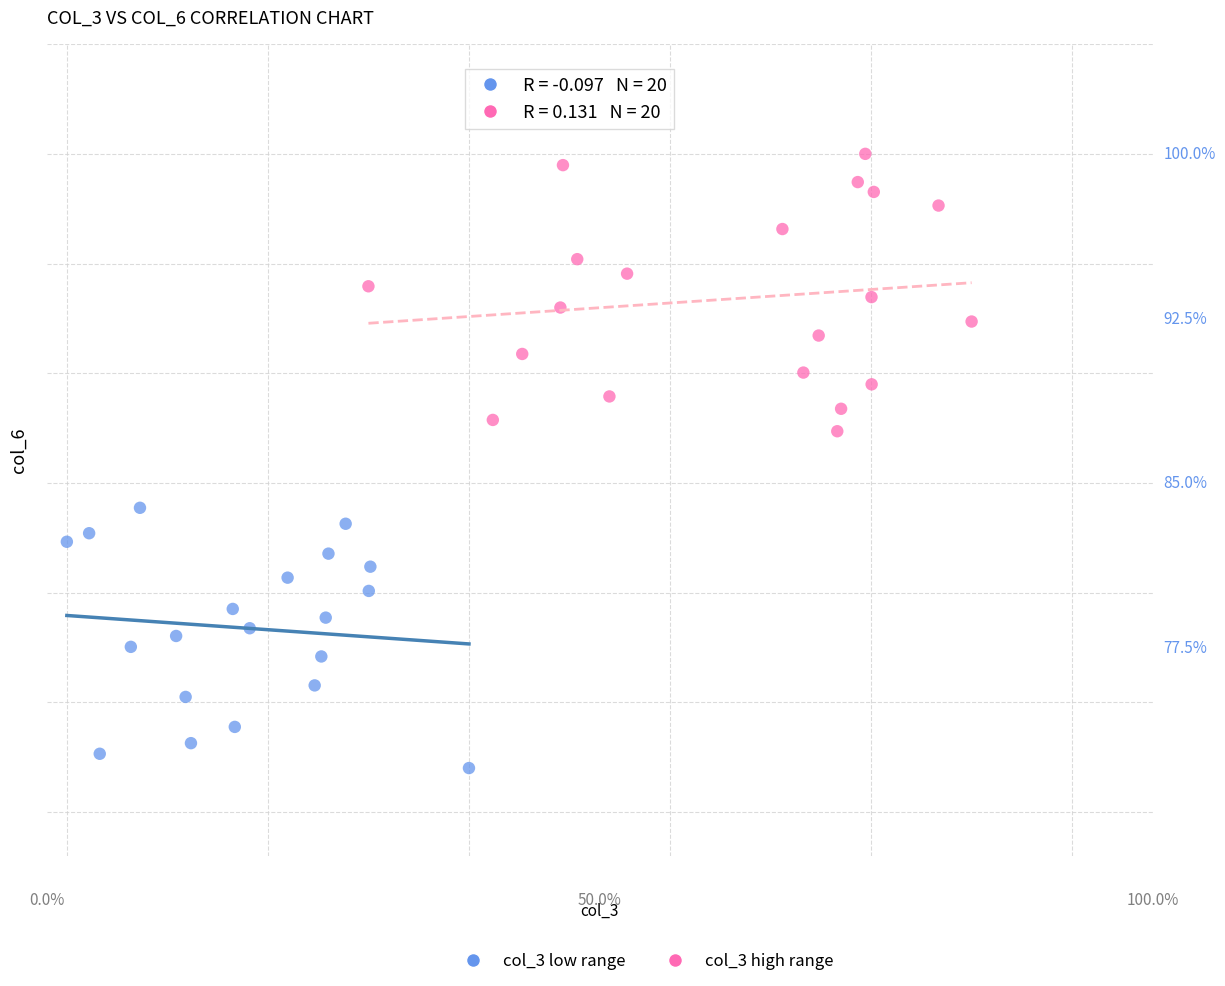

Which series contains the highest Y value?

col_3 high range